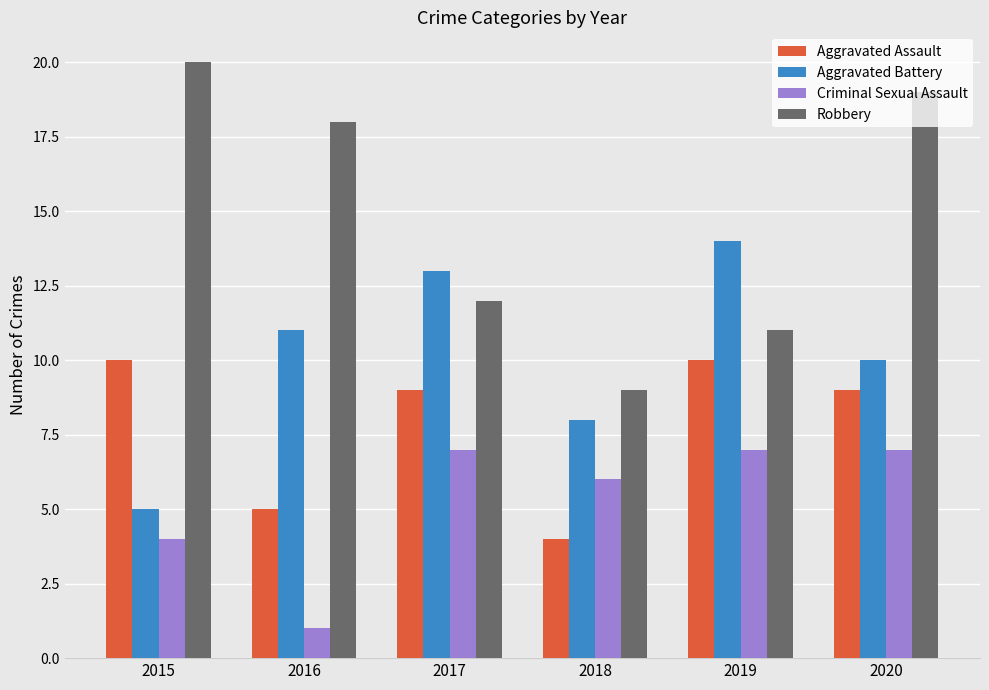

Reading right to left, extract all data points from this chart.

Aggravated Assault: 9	10	4	9	5	10
Aggravated Battery: 10	14	8	13	11	5
Criminal Sexual Assault: 7	7	6	7	1	4
Robbery: 19	11	9	12	18	20